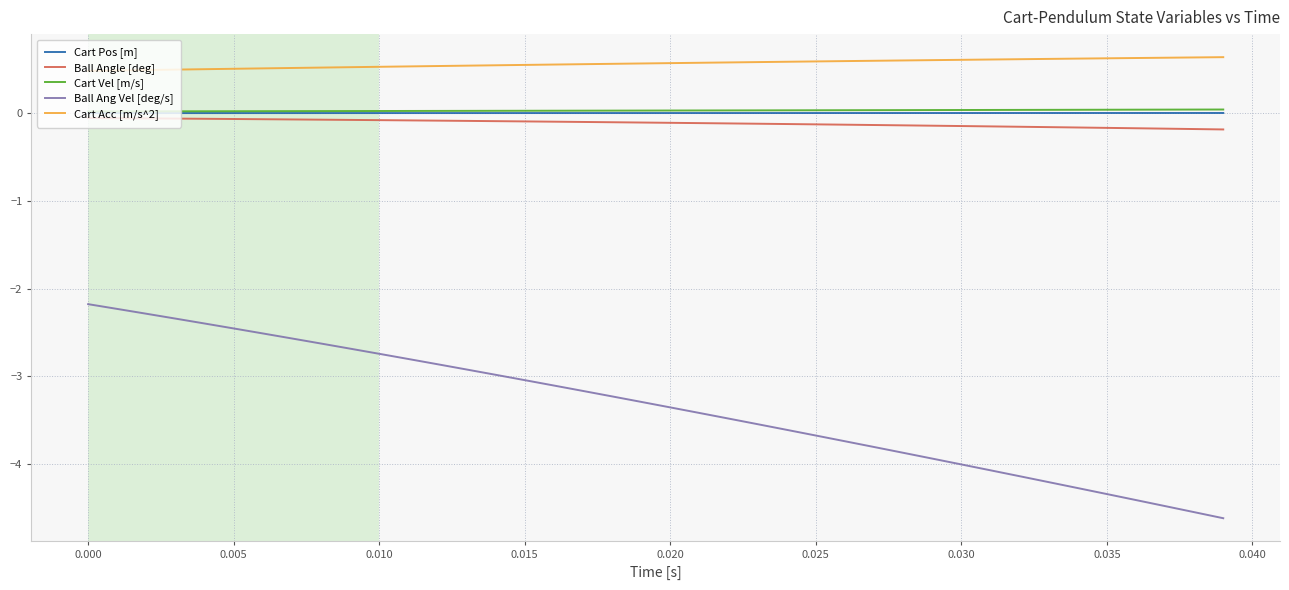

At how many categories does at least one series exceed -4?

40